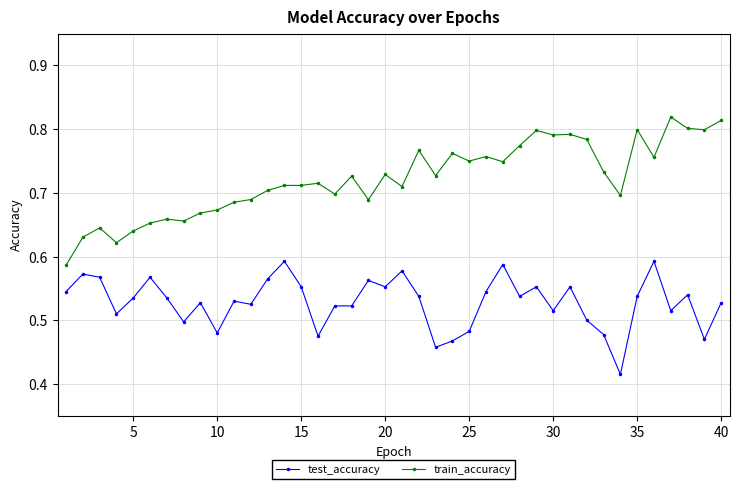

True or false: train_accuracy has more than 2 points higher than both neighbors.

True